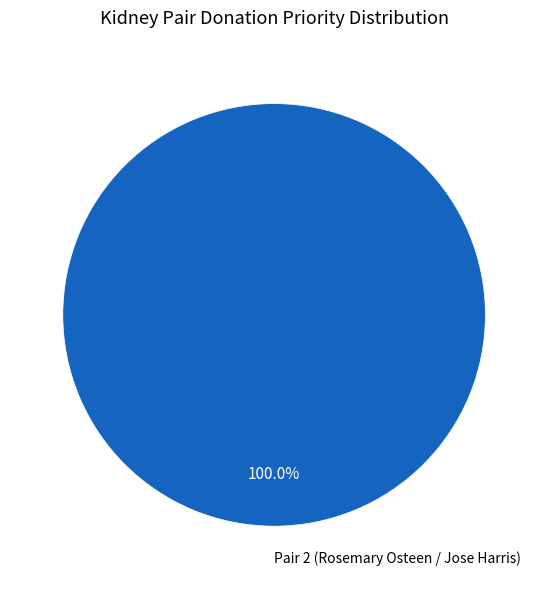

Rank the categories by value from highest to lowest.

Pair 2 (Rosemary Osteen / Jose Harris)